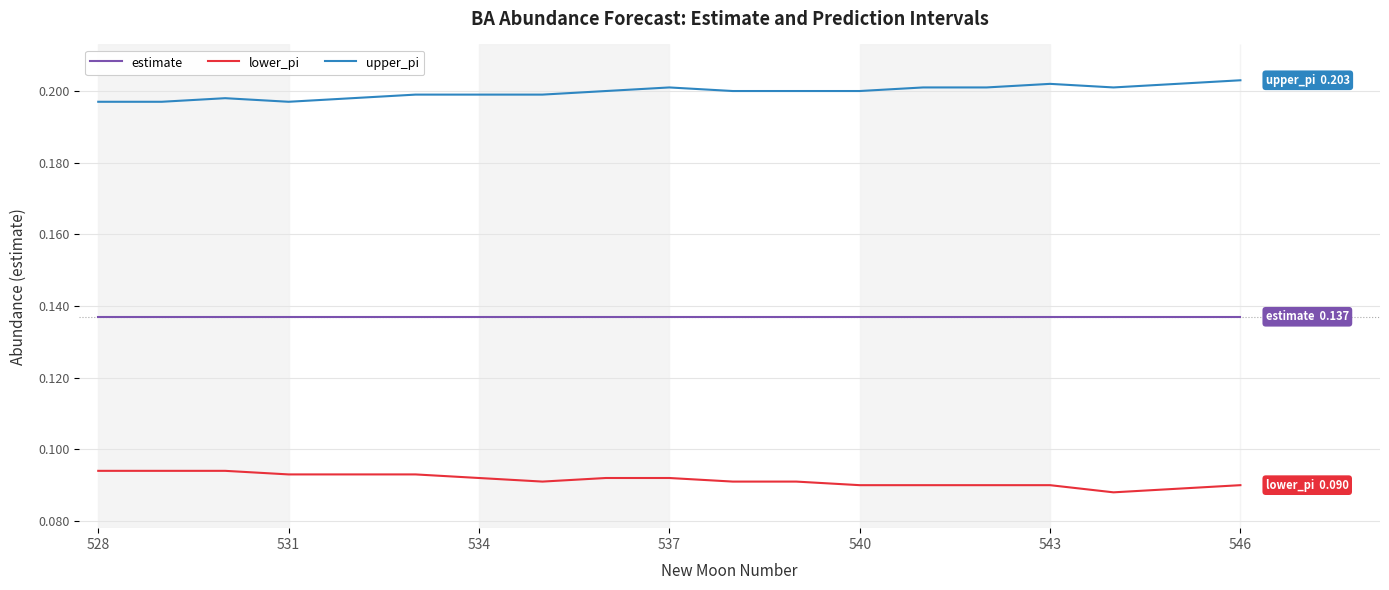

List the series in order of their overall mean, lowest first.

lower_pi, estimate, upper_pi